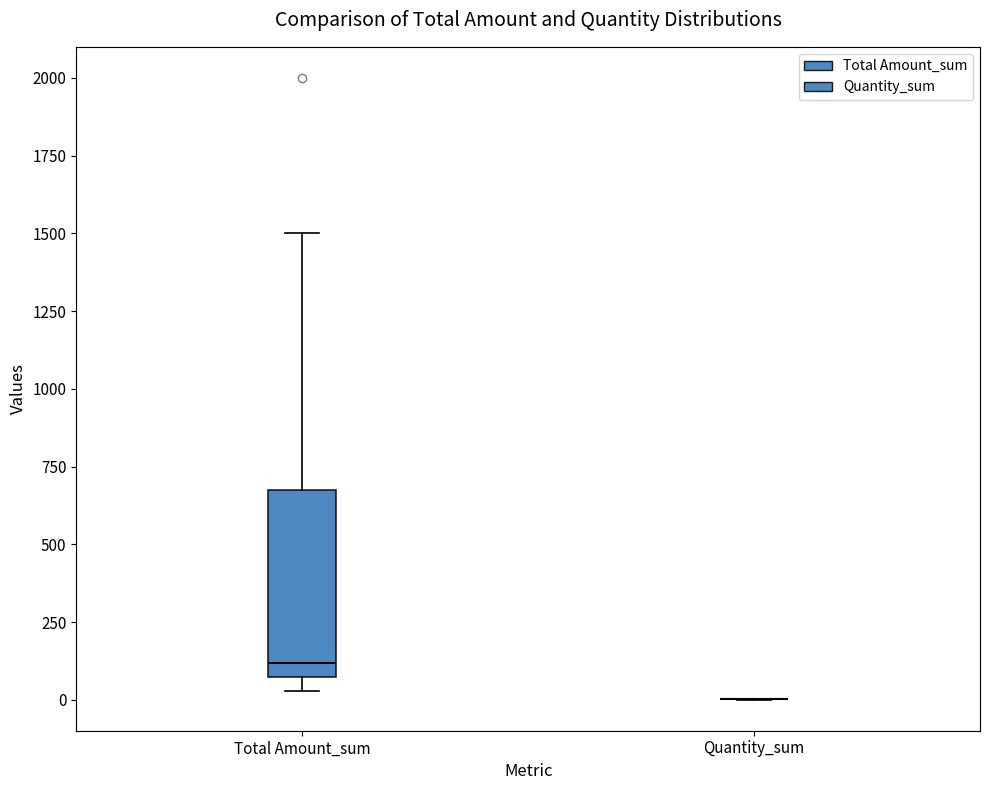

Reading left to right, transcribe this box plot: for each box, give where its median line is, the range the box spans, and where its two whiskers end, as read against the y-axis. The values are not printed on the chart, so give them approximately, as read against the axis.

Total Amount_sum: median 100 (just above the box's lower edge), box 100 to 700, whiskers 50 to 1500
Quantity_sum: box collapsed to a line at 0, whiskers 0 to 0